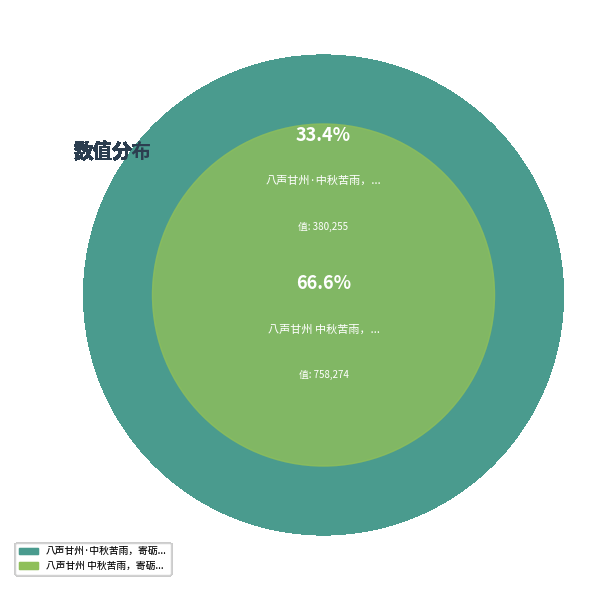

Rank the categories by value from highest to lowest.

八声甘州 中秋苦雨，寄砺轩吴门, 八声甘州·中秋苦雨，寄砺轩吴门